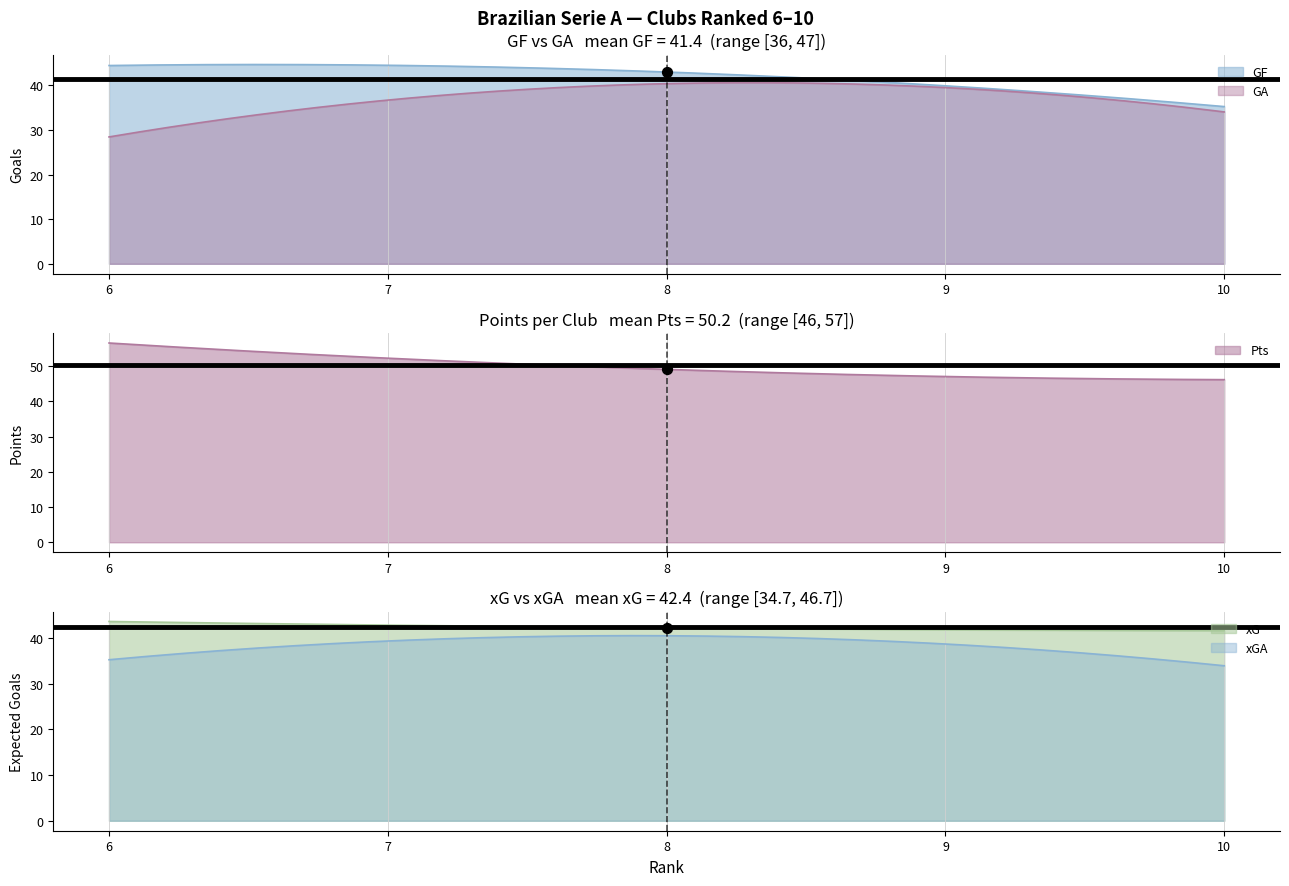

Which series reaches the minimum Y coordinate?

GA